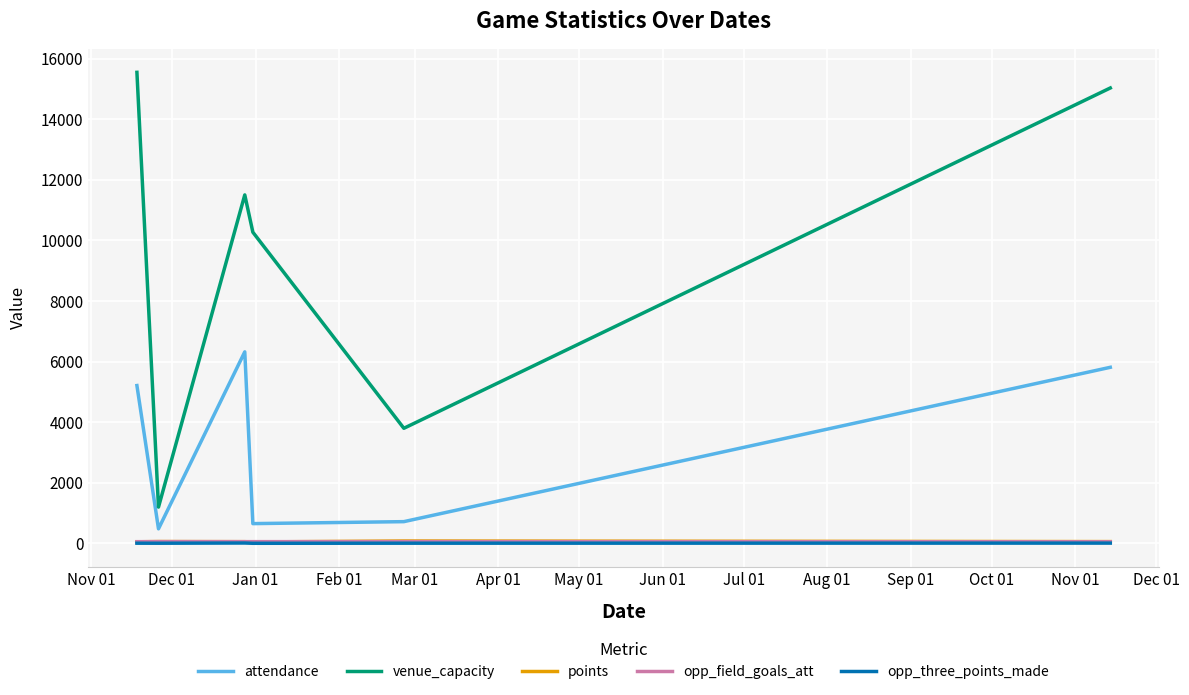

Does the chart have visible grid lines?

Yes